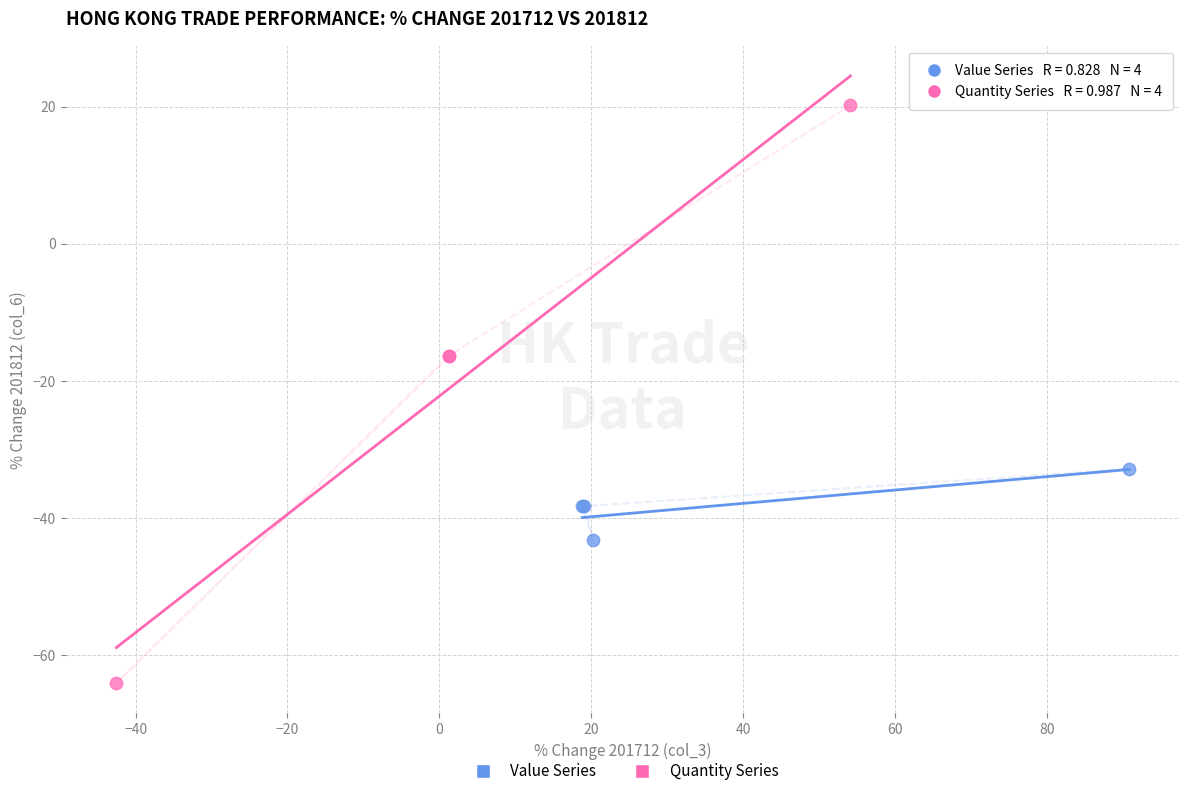

Which series has the largest Y range (max minus min)?

Quantity Series